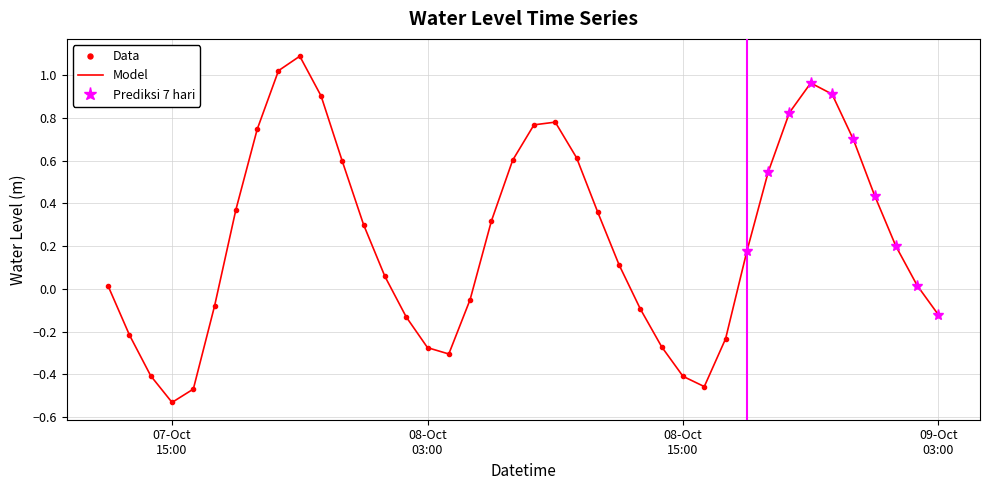

Reading left to right, extract all data points from this chart.

0.0	-0.2	-0.4	-0.5	-0.5	-0.1	0.4	0.7	1.0	1.1	0.9	0.6	0.3	0.1	-0.1	-0.3	-0.3	-0.1	0.3	0.6	0.8	0.8	0.6	0.4	0.1	-0.1	-0.3	-0.4	-0.5	-0.2	0.2	0.5	0.8	1.0	0.9	0.7	0.4	0.2	0.0	-0.1